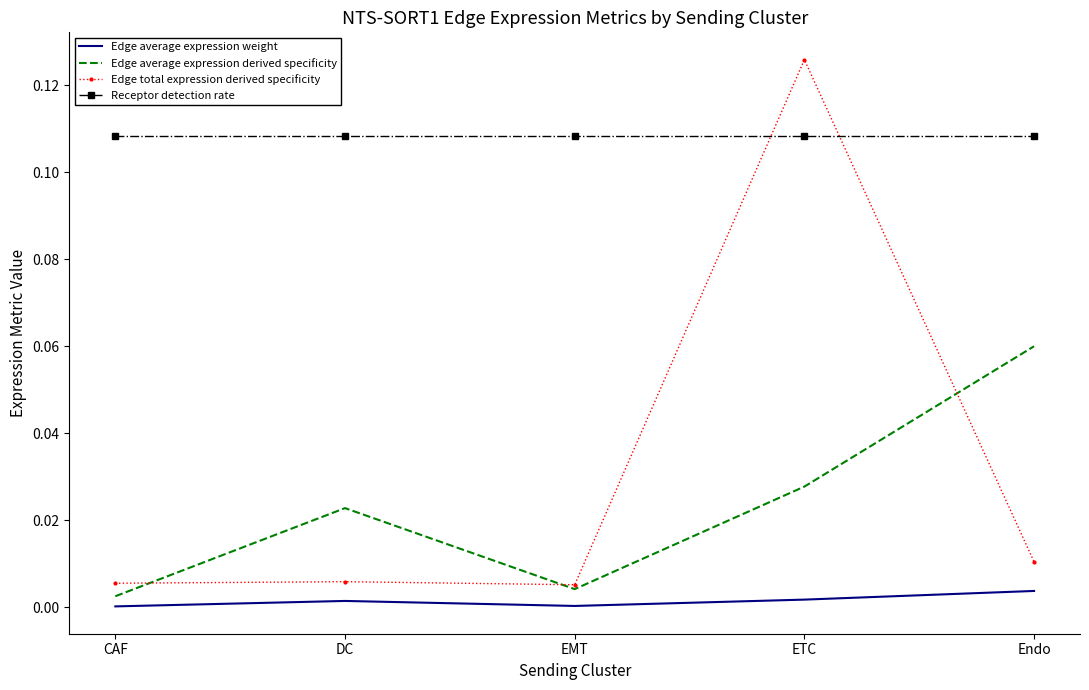

What position from the right is Endo?

1